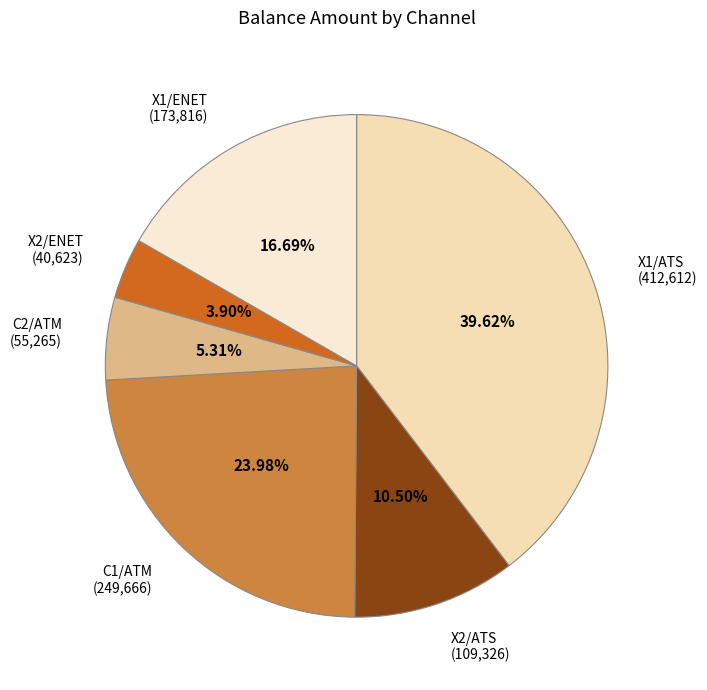

Count the number of slices in the pie.

6